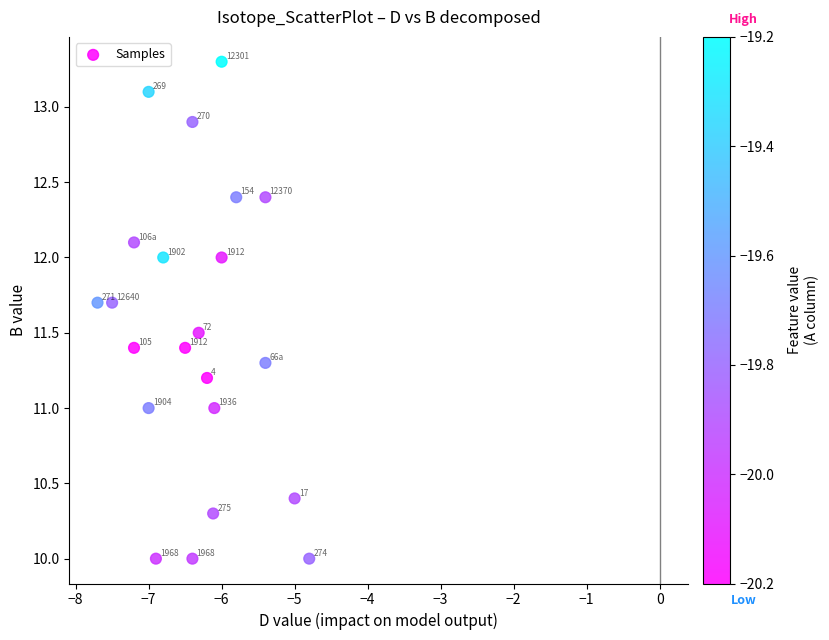

What Y value in the scatter plot is closest to 11?

11.0